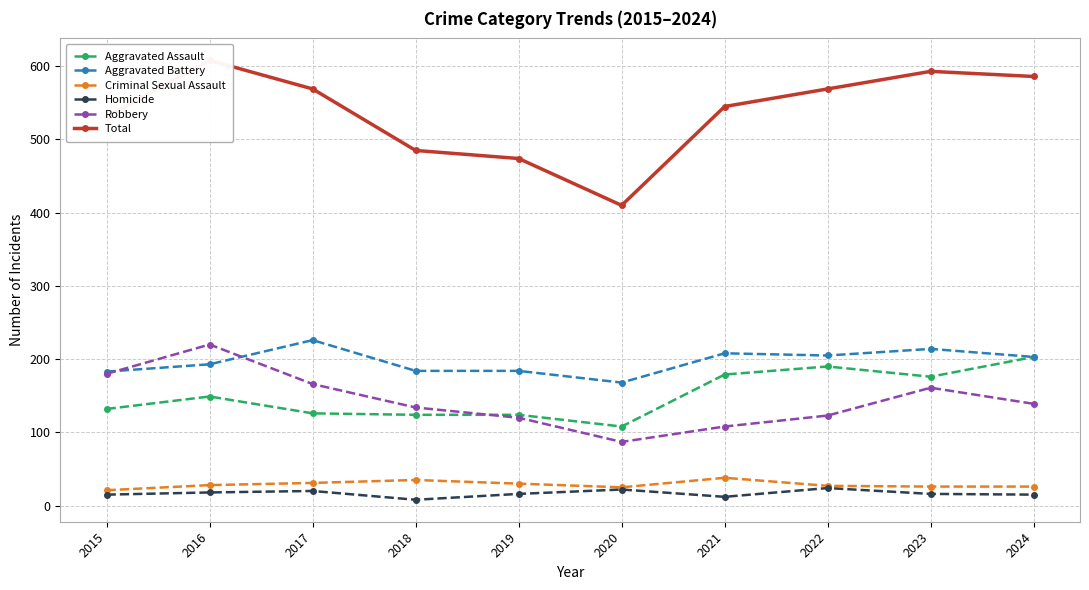

At which label does Total first exceed 569?

2016